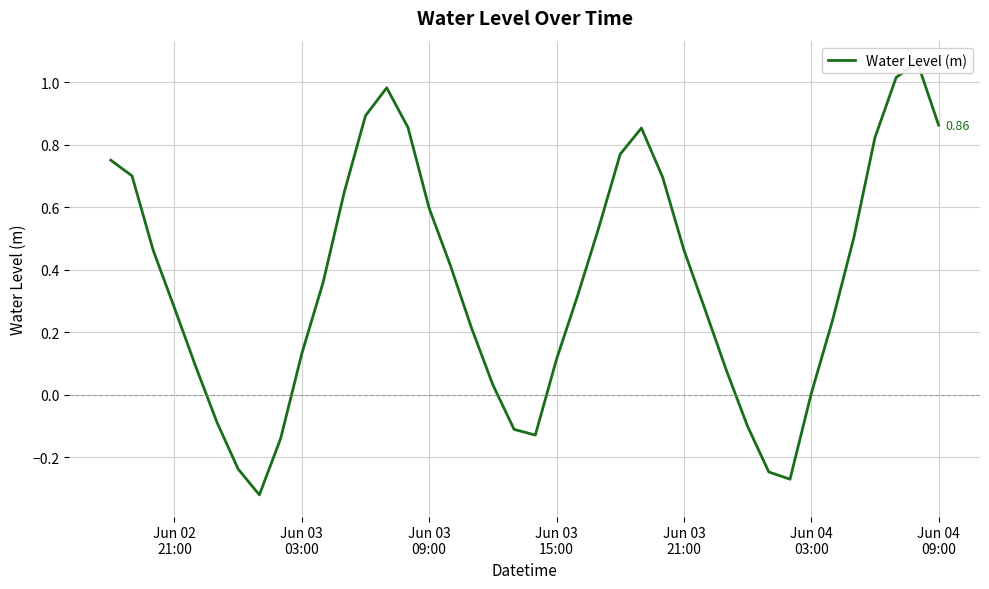

How many points are higher than both their immediate neighbors (excluding endpoints)?

3